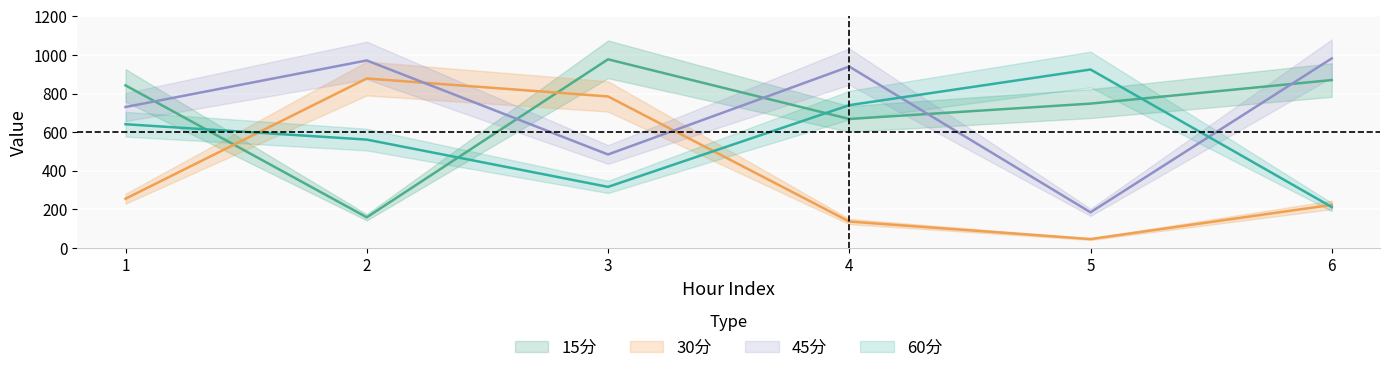

Where is the first local minimum for 15分?

2